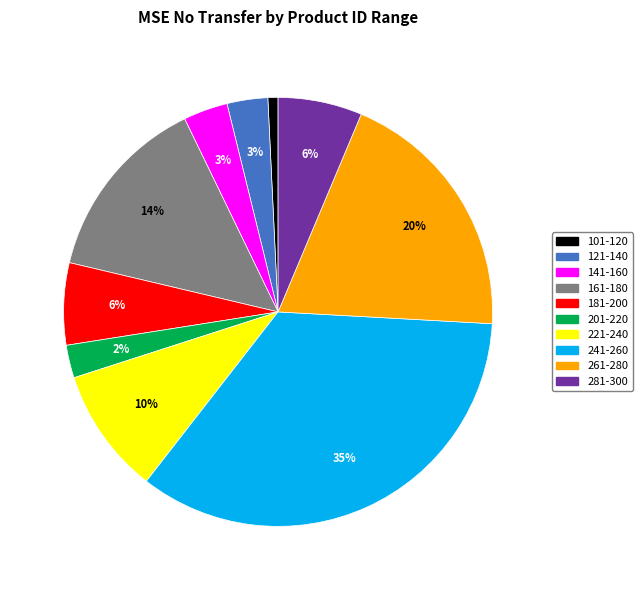

Count the number of slices in the pie.

10